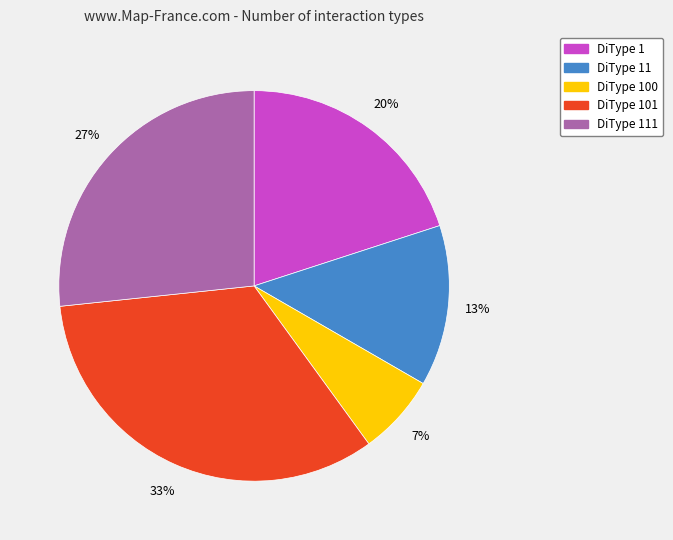

To the nearest percent, what is the average slice percentage?

20%